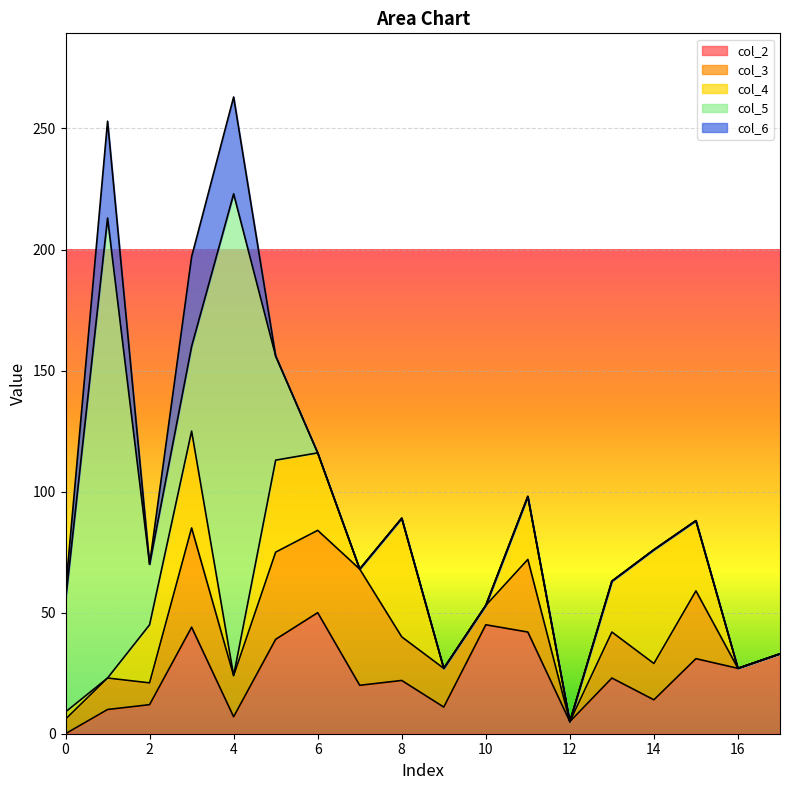

Reading left to right, list all the values displayed in this chart.

col_2: 0	10	12	44	7	39	50	20	22	11	45	42	5	23	14	31	27	33
col_3: 6	13	9	41	17	36	34	48	18	16	8	30	0	19	15	28	0	0
col_4: 3	0	24	40	0	38	32	0	49	0	0	26	0	21	47	29	0	0
col_5: 46	190	25	35	199	43	0	0	0	0	0	0	0	0	0	0	0	0
col_6: 4	40	0	37	40	0	0	0	0	0	0	0	0	0	0	0	0	0